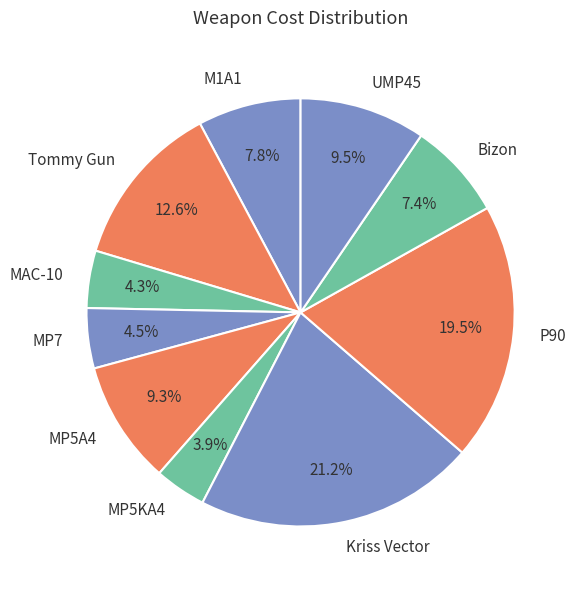

Between MP7 and P90, which is larger?

P90